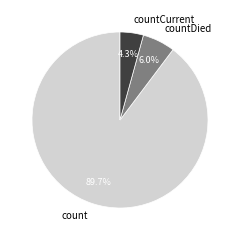

Which has a higher value, countCurrent or count?

count